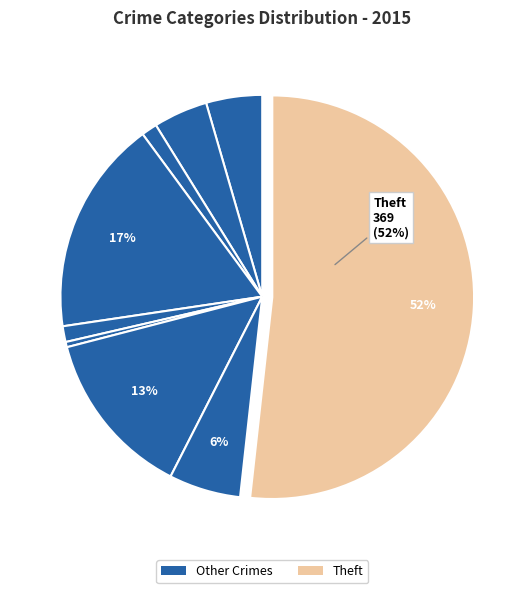

How many slices are in this pie chart?

9